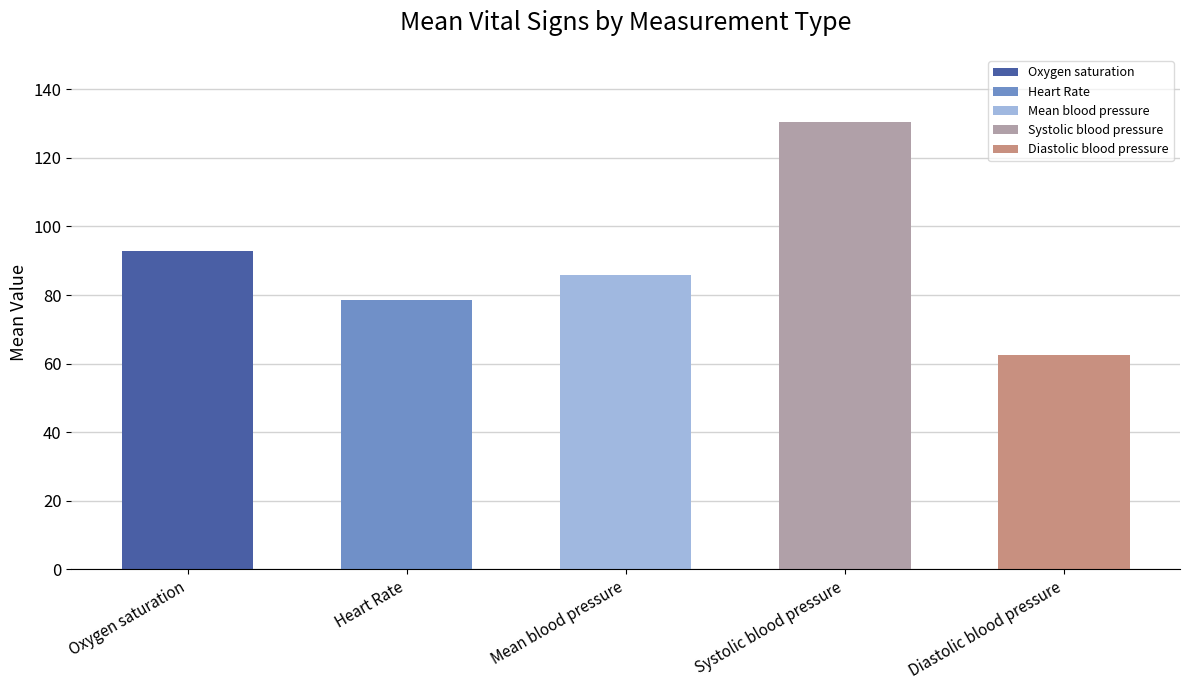

How many bars are there in total?

5